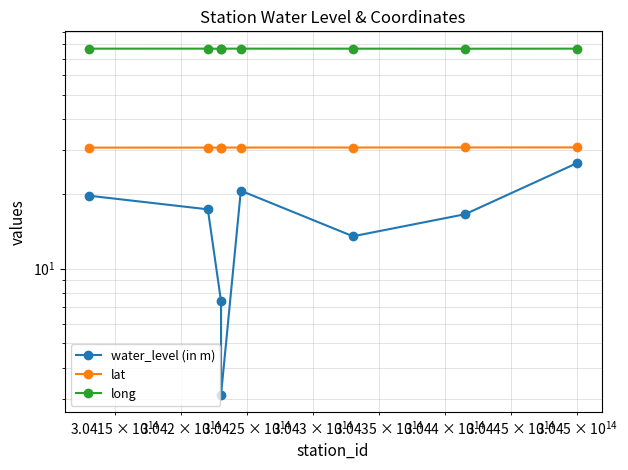

How many lines are shown in the chart?

3